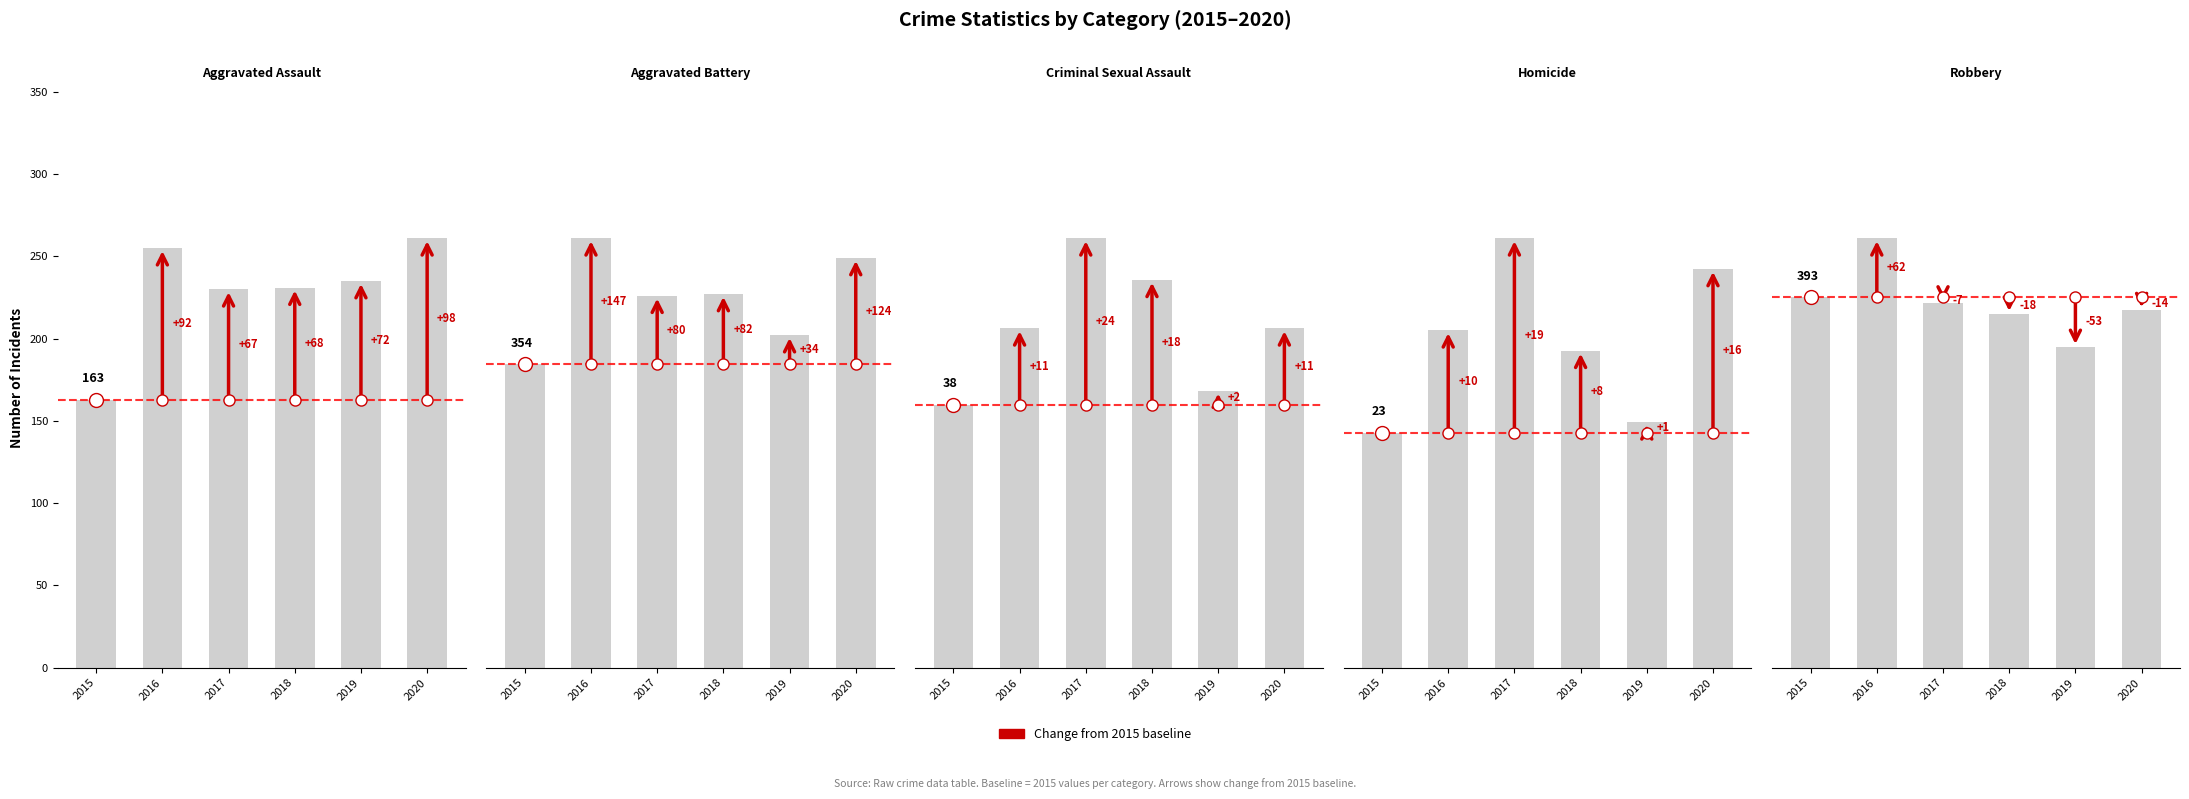

Between 2015 and 2016, which is larger?

2016